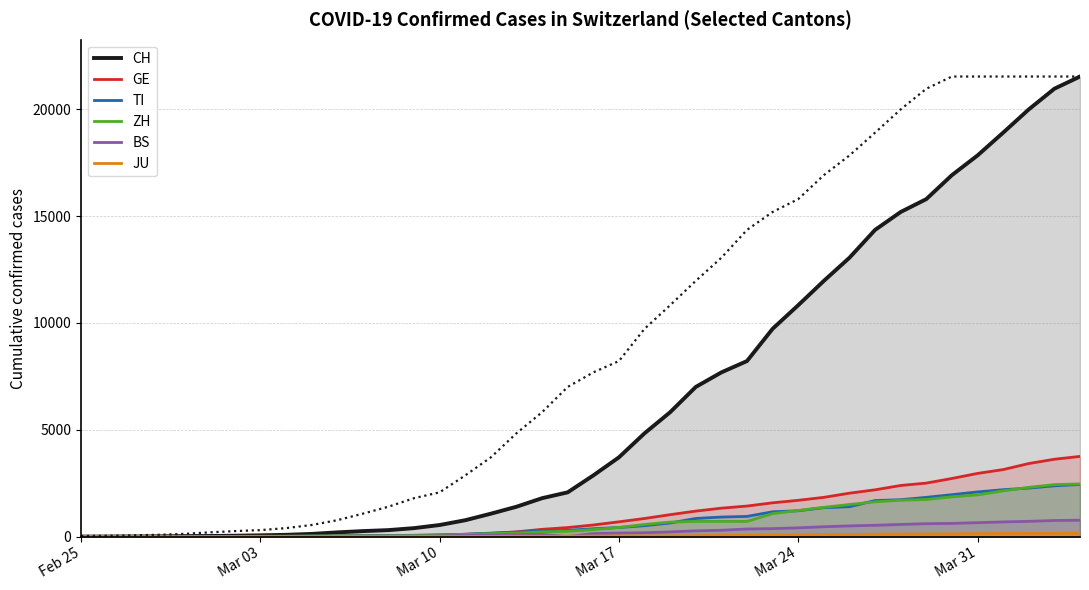

How many values in the TI series are below 368?

20